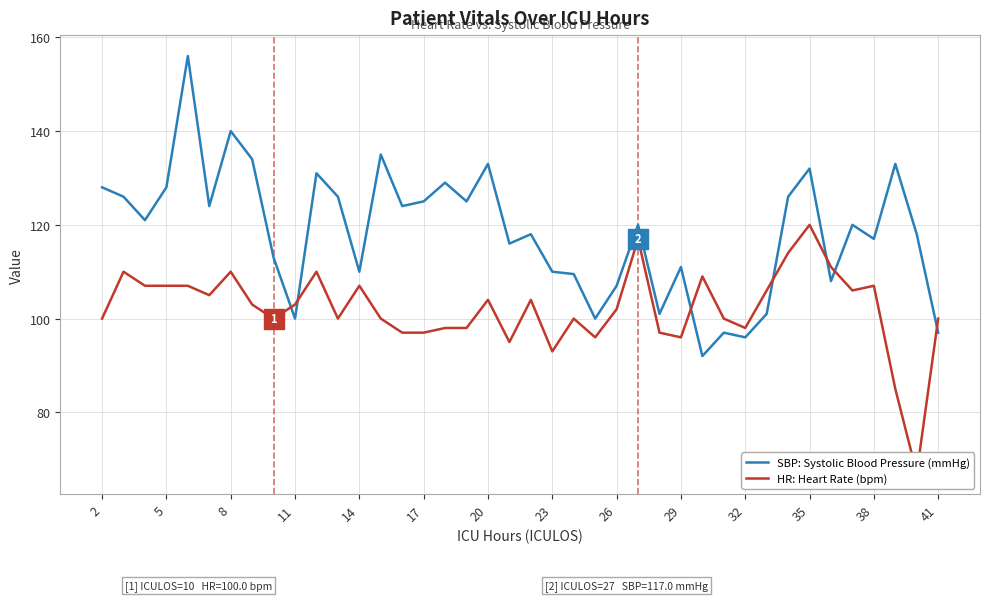

True or false: SBP: Systolic Blood Pressure (mmHg) has a value of 171.8 at 41.

False